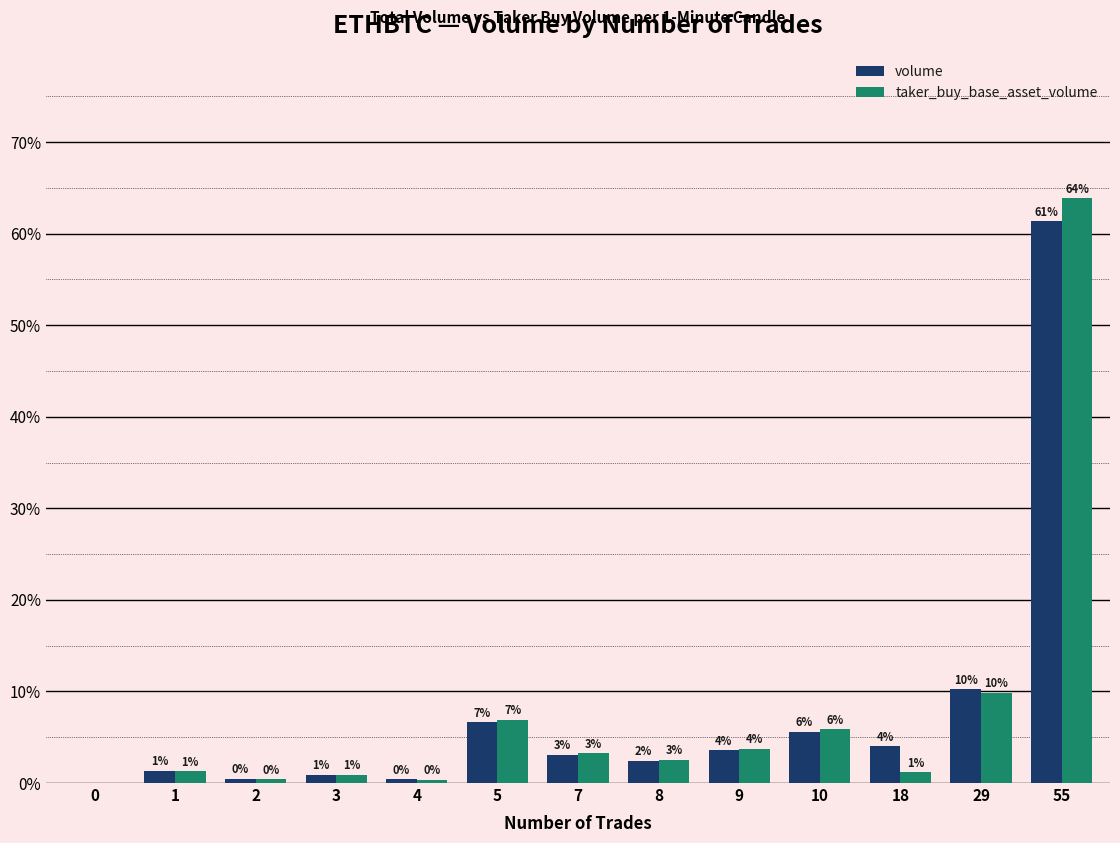

Reading left to right, extract all data points from this chart.

volume: 0.0	1.3	0.5	0.9	0.4	6.6	3.1	2.4	3.6	5.6	4.0	10.2	61.4
taker_buy_base_asset_volume: 0.0	1.3	0.4	0.9	0.3	6.9	3.2	2.5	3.7	5.8	1.2	9.8	63.9